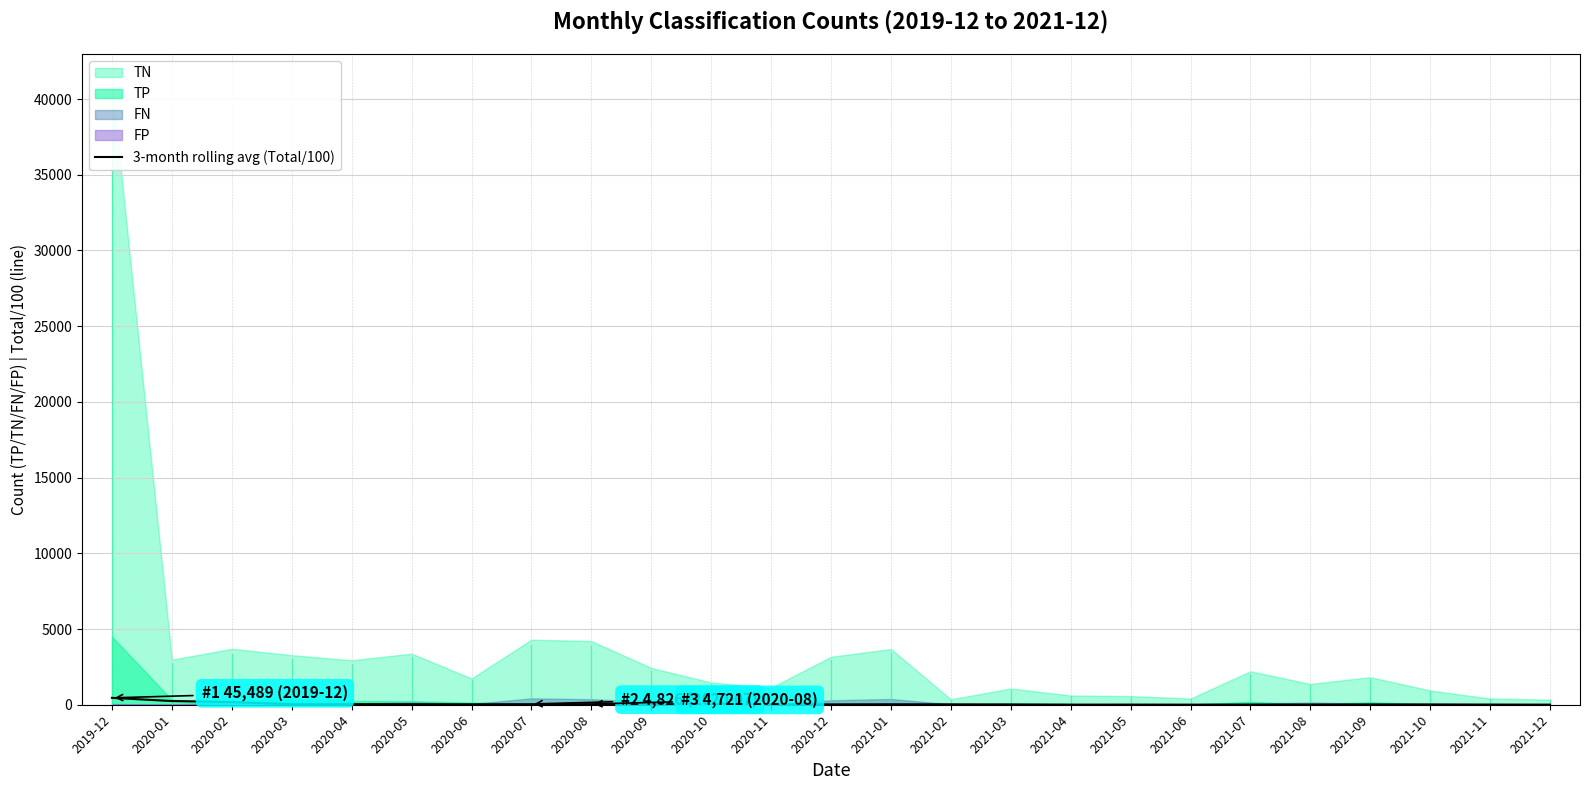

Reading left to right, extract all data points from this chart.

454.9	244.0	176.4	37.0	36.9	35.9	30.2	35.2	38.3	40.9	30.3	18.8	21.6	30.0	27.1	19.2	7.7	8.5	6.0	12.0	15.1	20.6	15.8	12.2	6.4